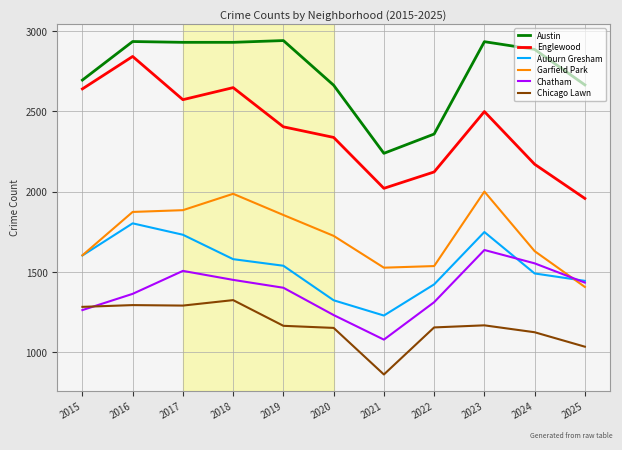

True or false: Chatham and Englewood cross at least once.

False